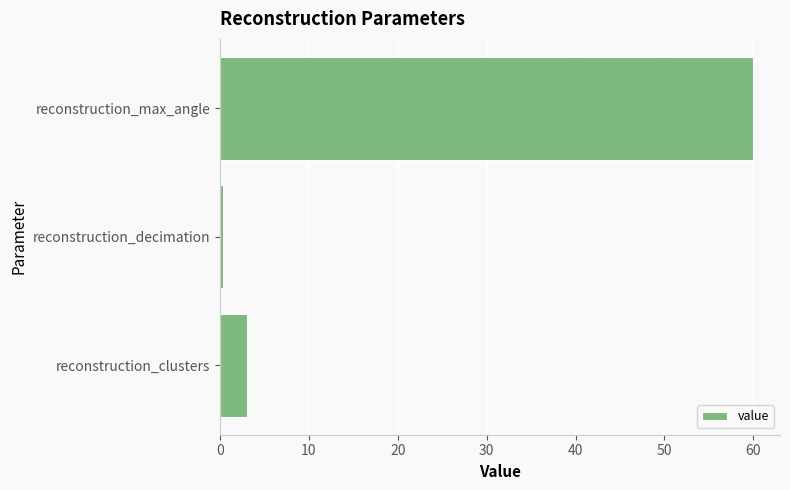

Reading top to bottom, extract all data points from this chart.

reconstruction_max_angle=60.0	reconstruction_decimation=0.3	reconstruction_clusters=3.0